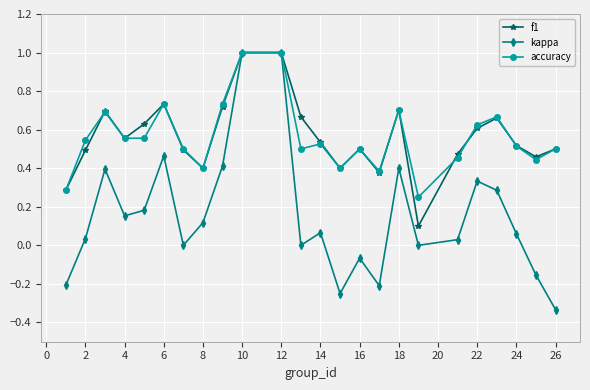

Which series has the widest spread of values?

kappa